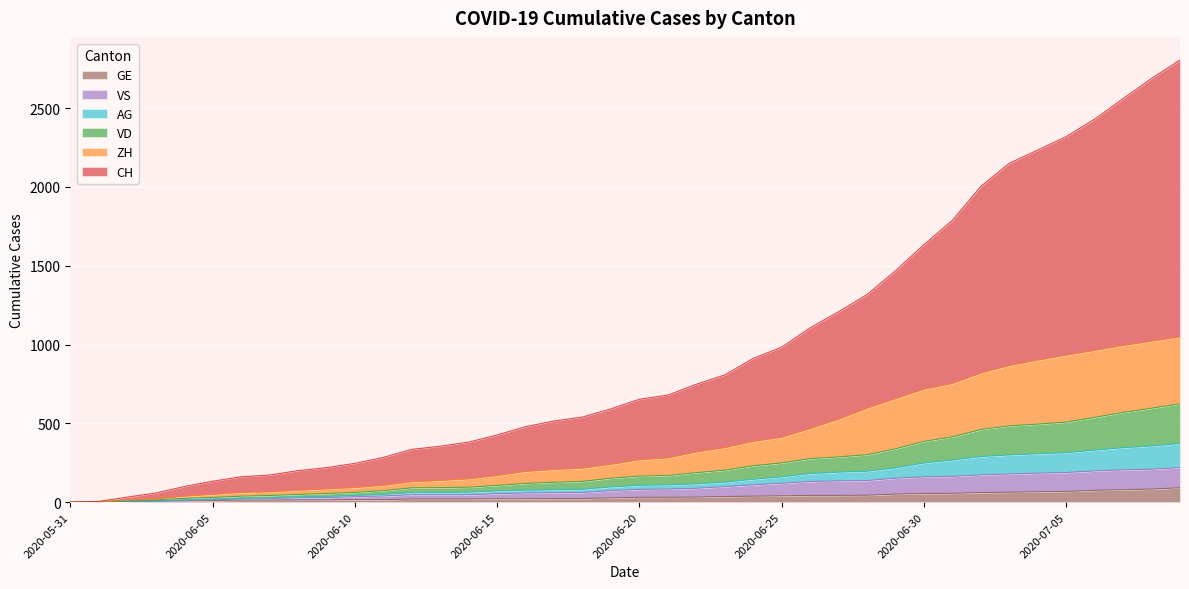

True or false: GE and VD cross at least once.

False